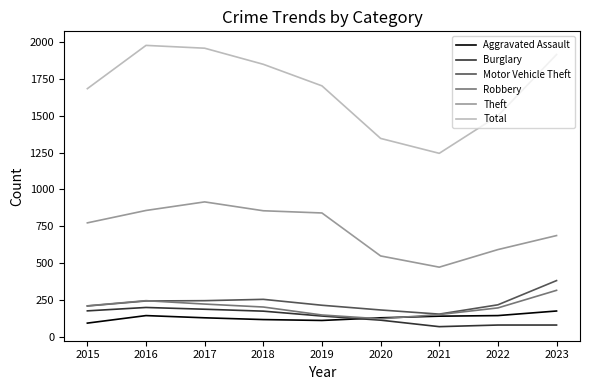

Which series has the widest spread of values?

Total